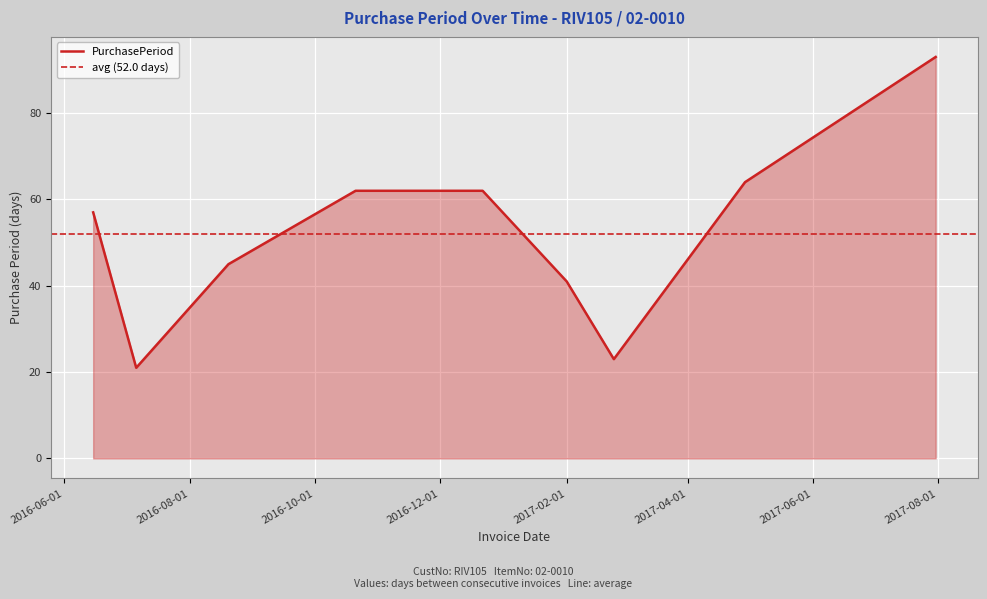

True or false: the data has more than 1 interior local peaks.

False